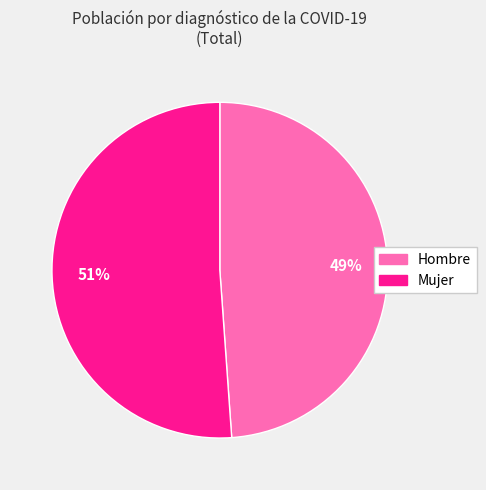

Approximately how many times larger is the value at Hombre compared to Mujer?

1.0